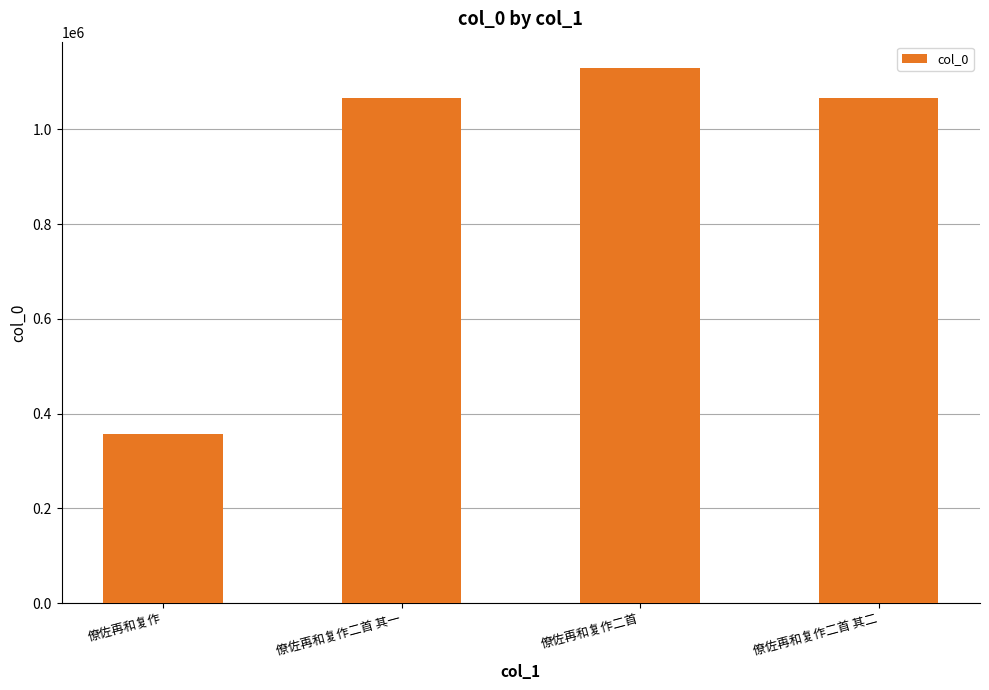

True or false: the data shows 1507711 at 僚佐再和复作二首 其二.

False